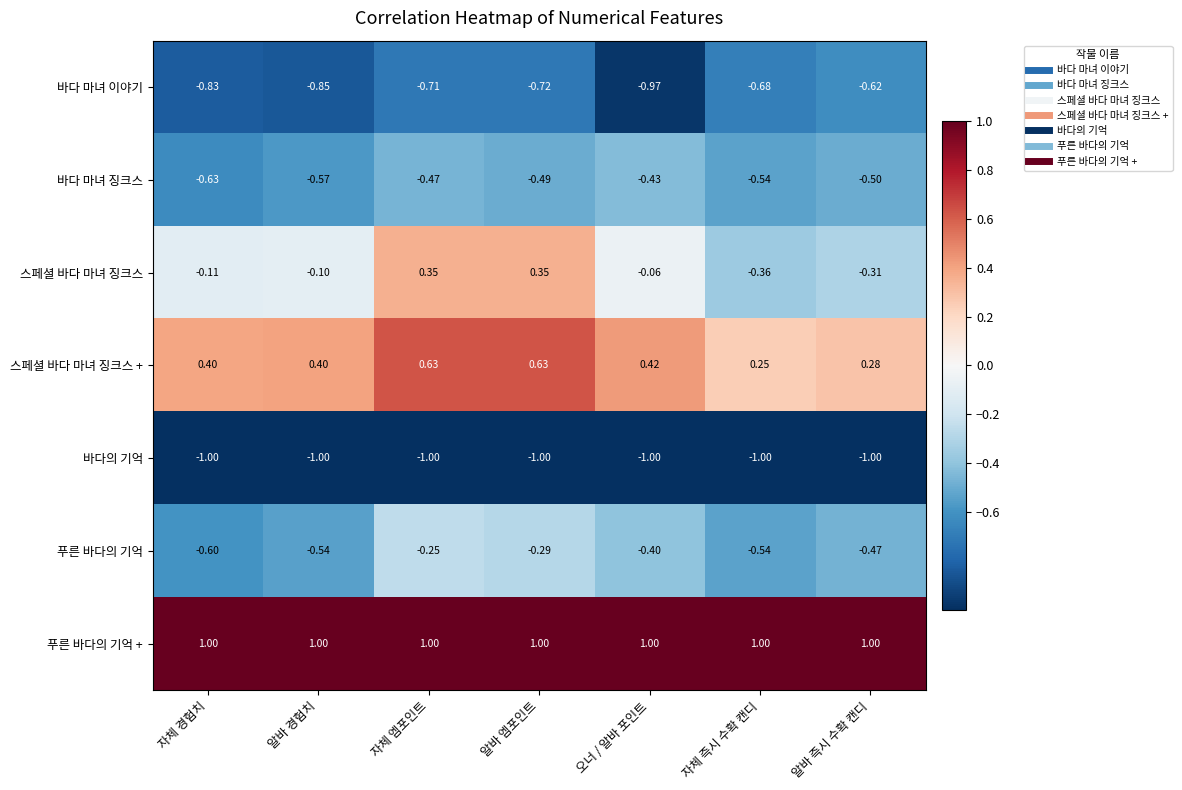

What is the minimum value shown in the chart?

-1.0